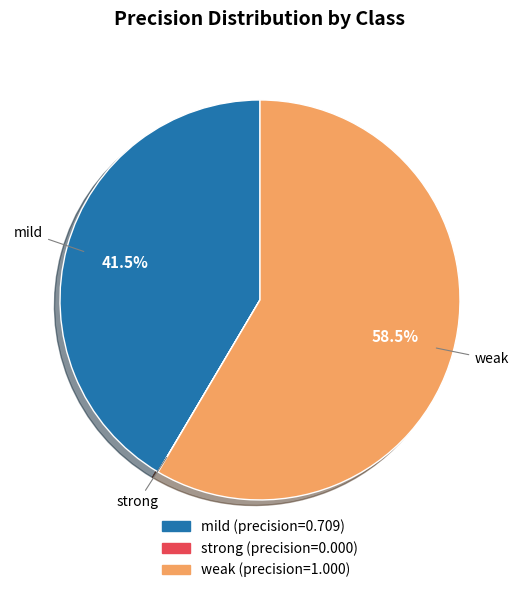

Which category has the biggest portion of the pie?

weak